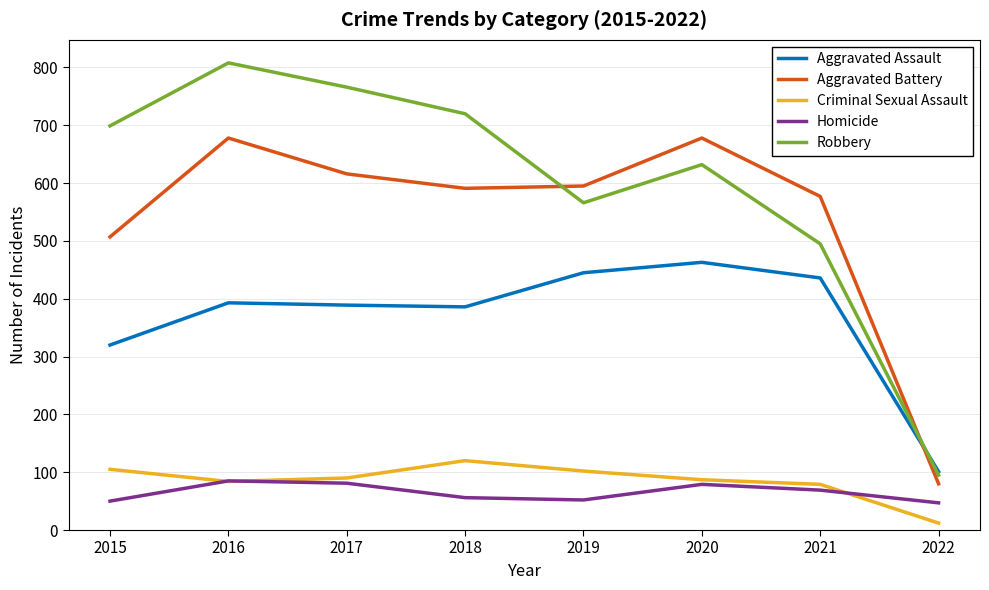

The value of Aggravated Battery at 2022 is 47. True or false?

False